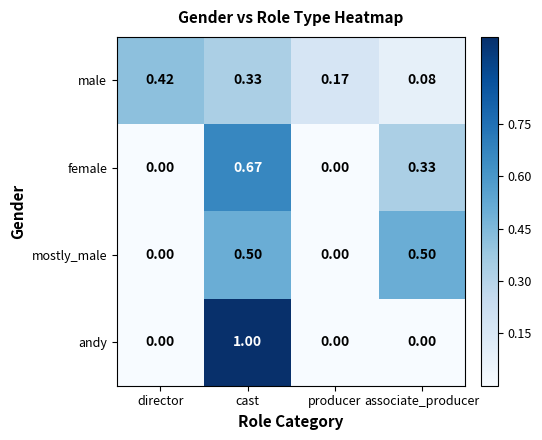

At which category does the chart reach its peak across all series?

cast